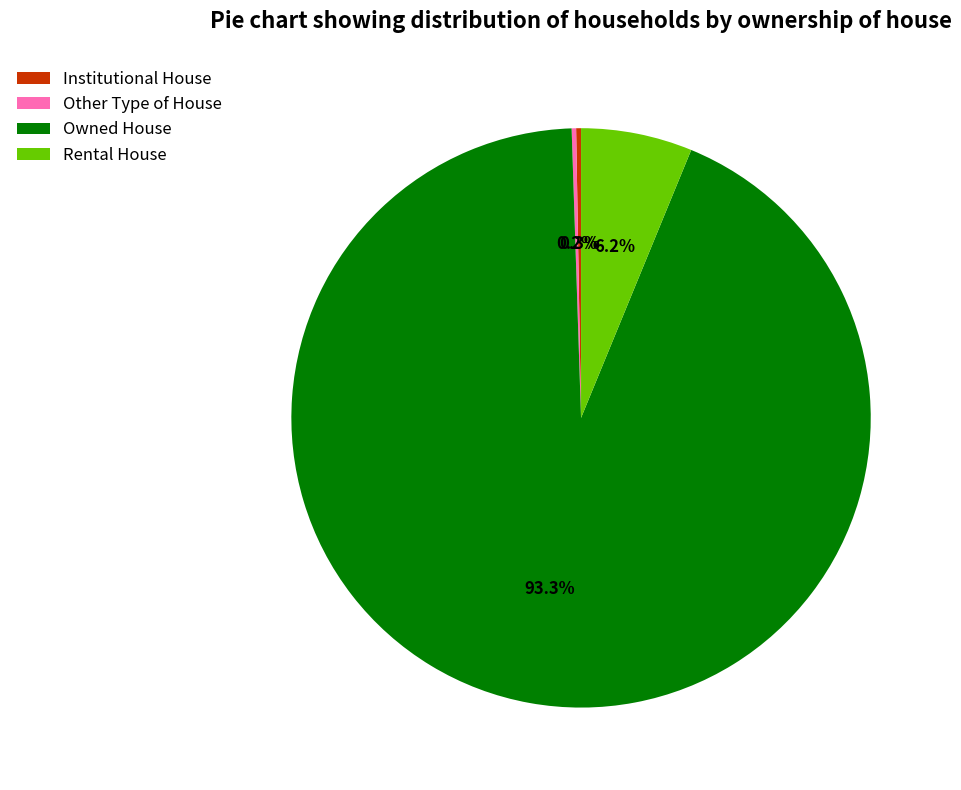

Which category accounts for the majority?

Owned House